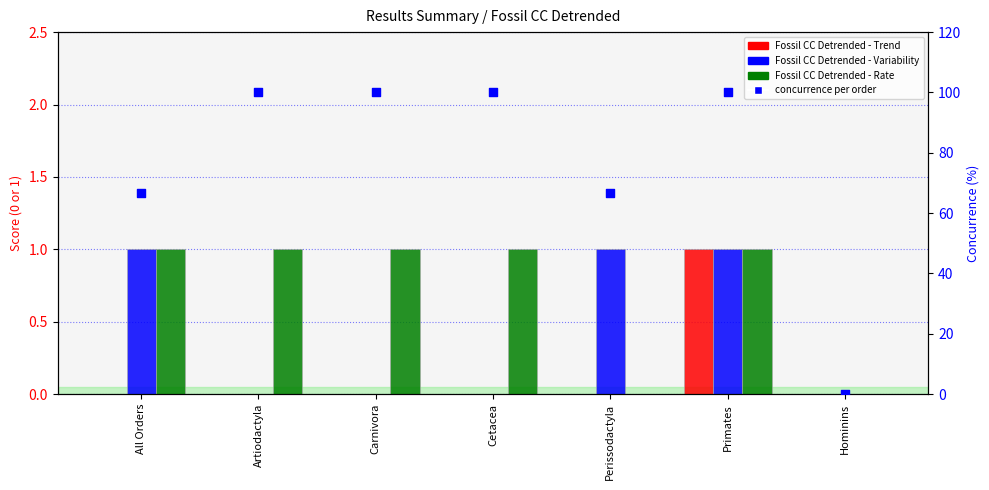

What is the total value across all series at All Orders?

68.7